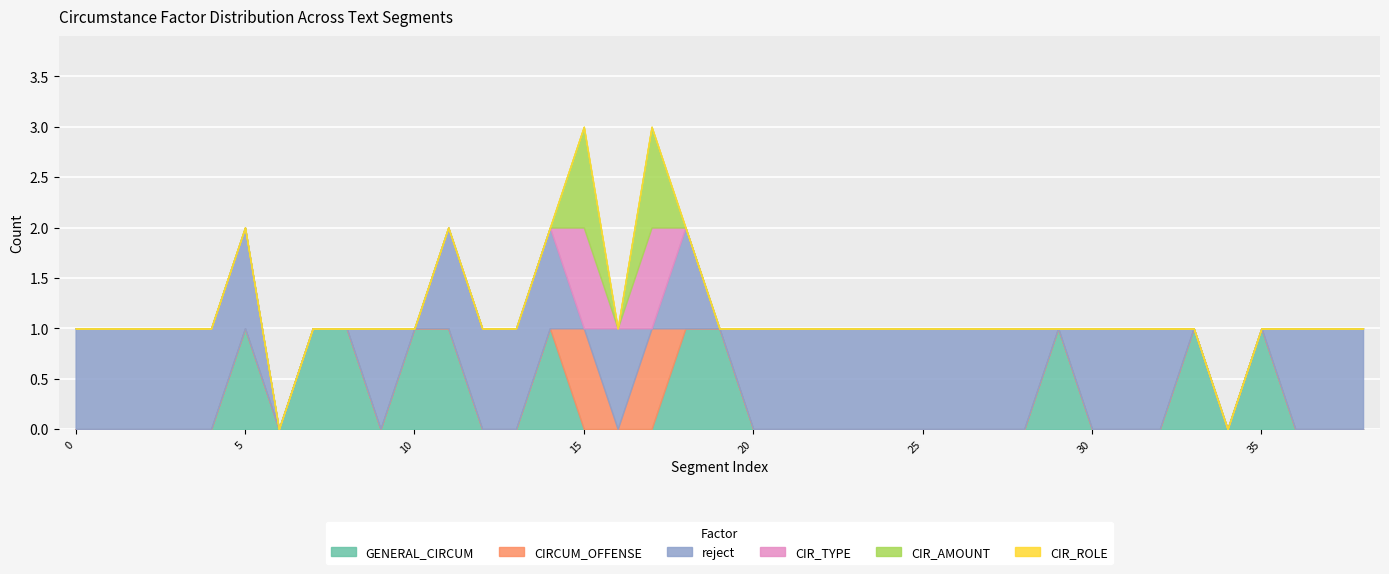

Reading left to right, transcribe all the data shown in this chart.

GENERAL_CIRCUM: GENERAL_CIRCUM=0	CIRCUM_OFFENSE=0	reject=0	CIR_TYPE=0	CIR_AMOUNT=0	CIR_ROLE=1	6=0	7=1	8=1	9=0	10=1	11=1	12=0	13=0	14=1	15=0	16=0	17=0	18=1	19=1	20=0	21=0	22=0	23=0	24=0	25=0	26=0	27=0	28=0	29=1	30=0	31=0	32=0	33=1	34=0	35=1	36=0	37=0	38=0
CIRCUM_OFFENSE: GENERAL_CIRCUM=0	CIRCUM_OFFENSE=0	reject=0	CIR_TYPE=0	CIR_AMOUNT=0	CIR_ROLE=0	6=0	7=0	8=0	9=0	10=0	11=0	12=0	13=0	14=0	15=1	16=0	17=1	18=0	19=0	20=0	21=0	22=0	23=0	24=0	25=0	26=0	27=0	28=0	29=0	30=0	31=0	32=0	33=0	34=0	35=0	36=0	37=0	38=0
reject: GENERAL_CIRCUM=1	CIRCUM_OFFENSE=1	reject=1	CIR_TYPE=1	CIR_AMOUNT=1	CIR_ROLE=1	6=0	7=0	8=0	9=1	10=0	11=1	12=1	13=1	14=1	15=0	16=1	17=0	18=1	19=0	20=1	21=1	22=1	23=1	24=1	25=1	26=1	27=1	28=1	29=0	30=1	31=1	32=1	33=0	34=0	35=0	36=1	37=1	38=1
CIR_TYPE: GENERAL_CIRCUM=0	CIRCUM_OFFENSE=0	reject=0	CIR_TYPE=0	CIR_AMOUNT=0	CIR_ROLE=0	6=0	7=0	8=0	9=0	10=0	11=0	12=0	13=0	14=0	15=1	16=0	17=1	18=0	19=0	20=0	21=0	22=0	23=0	24=0	25=0	26=0	27=0	28=0	29=0	30=0	31=0	32=0	33=0	34=0	35=0	36=0	37=0	38=0
CIR_AMOUNT: GENERAL_CIRCUM=0	CIRCUM_OFFENSE=0	reject=0	CIR_TYPE=0	CIR_AMOUNT=0	CIR_ROLE=0	6=0	7=0	8=0	9=0	10=0	11=0	12=0	13=0	14=0	15=1	16=0	17=1	18=0	19=0	20=0	21=0	22=0	23=0	24=0	25=0	26=0	27=0	28=0	29=0	30=0	31=0	32=0	33=0	34=0	35=0	36=0	37=0	38=0
CIR_ROLE: GENERAL_CIRCUM=0	CIRCUM_OFFENSE=0	reject=0	CIR_TYPE=0	CIR_AMOUNT=0	CIR_ROLE=0	6=0	7=0	8=0	9=0	10=0	11=0	12=0	13=0	14=0	15=0	16=0	17=0	18=0	19=0	20=0	21=0	22=0	23=0	24=0	25=0	26=0	27=0	28=0	29=0	30=0	31=0	32=0	33=0	34=0	35=0	36=0	37=0	38=0